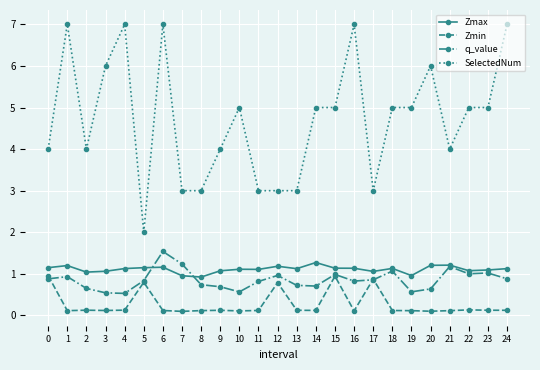

What is the value of the q_value point at the 22nd from the left?

1.2